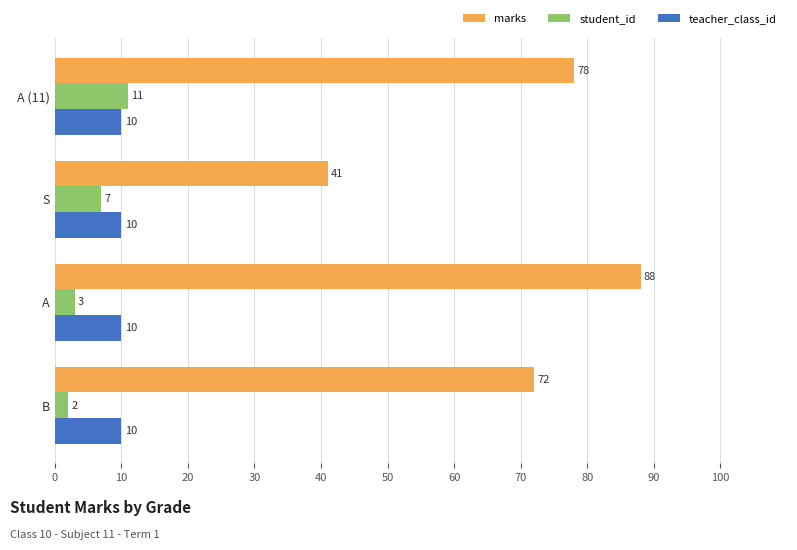

Rank the series by their maximum value, from lowest to highest.

teacher_class_id, student_id, marks